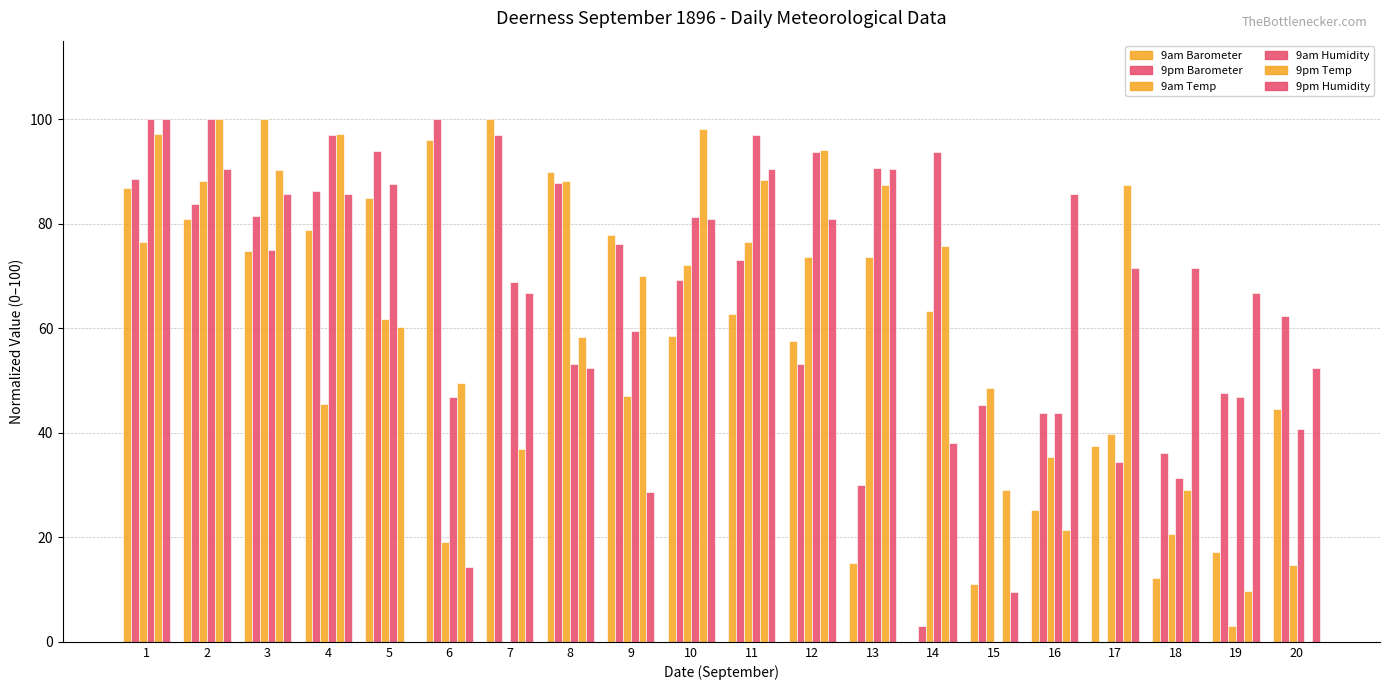

How many positive values does the 9pm Barometer series have?

19